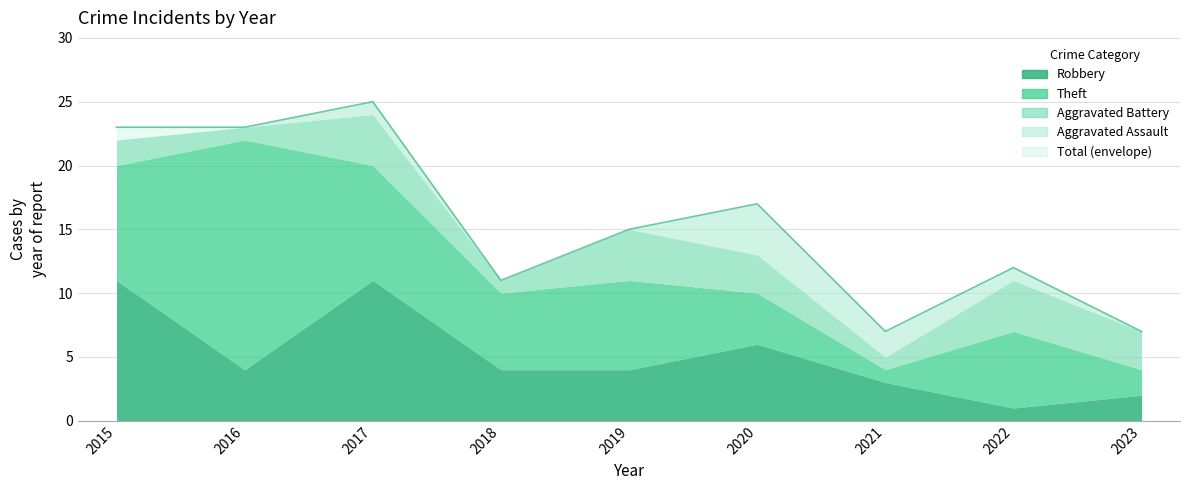

How many lines are shown in the chart?

5